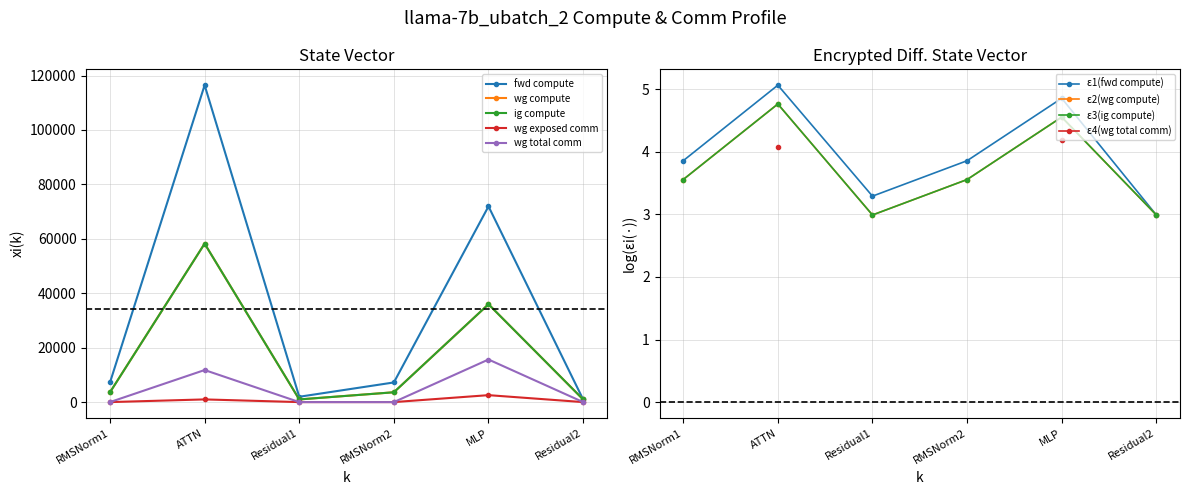

Reading right to left, extract all data points from this chart.

fwd compute: 979.4	71919.2	7220.2	1958.8	116456.0	7220.2
wg compute: 979.4	35959.6	3610.1	979.4	58228.0	3610.1
ig compute: 979.4	35959.6	3610.1	979.4	58228.0	3610.1
wg exposed comm: 0.0	2550.9	0.0	0.0	984.8	0.0
wg total comm: 0.0	15648.0	0.0	0.0	11780.2	0.0